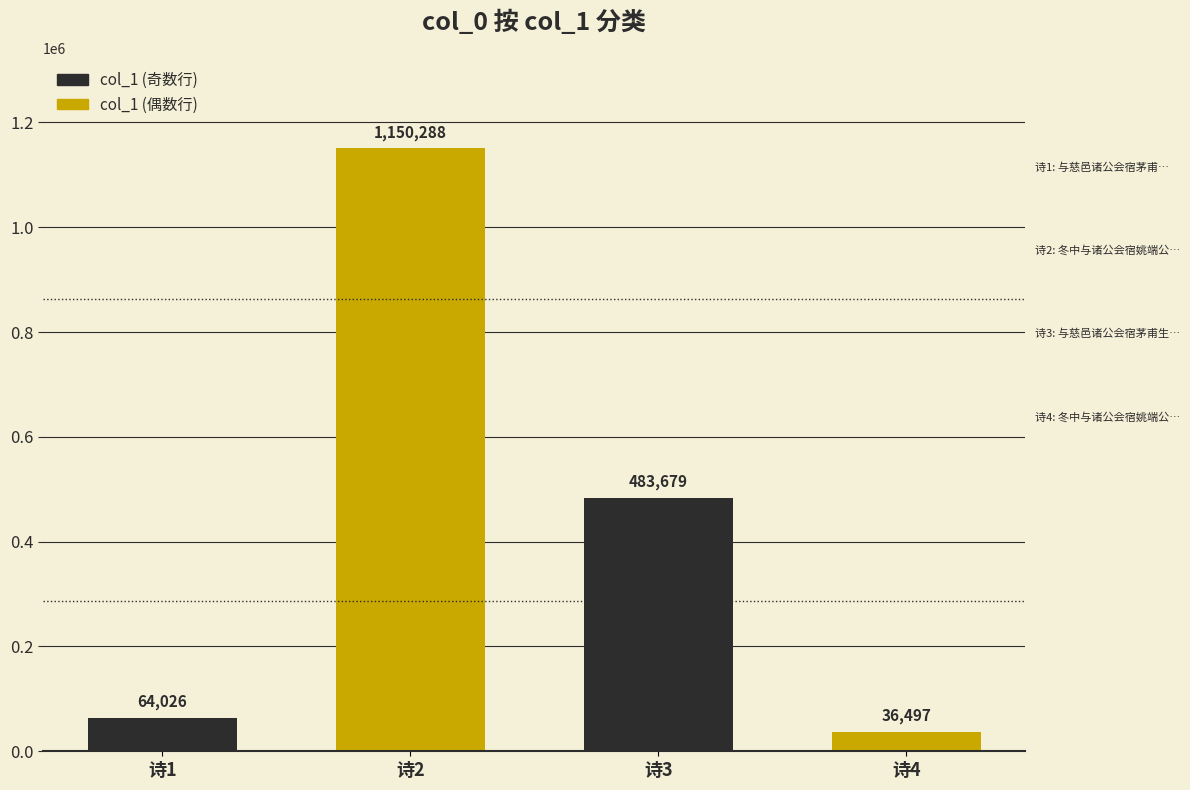

The value at 冬中与诸公会宿姚端公宅怀永乐殷侍御 is 1682184. True or false?

False